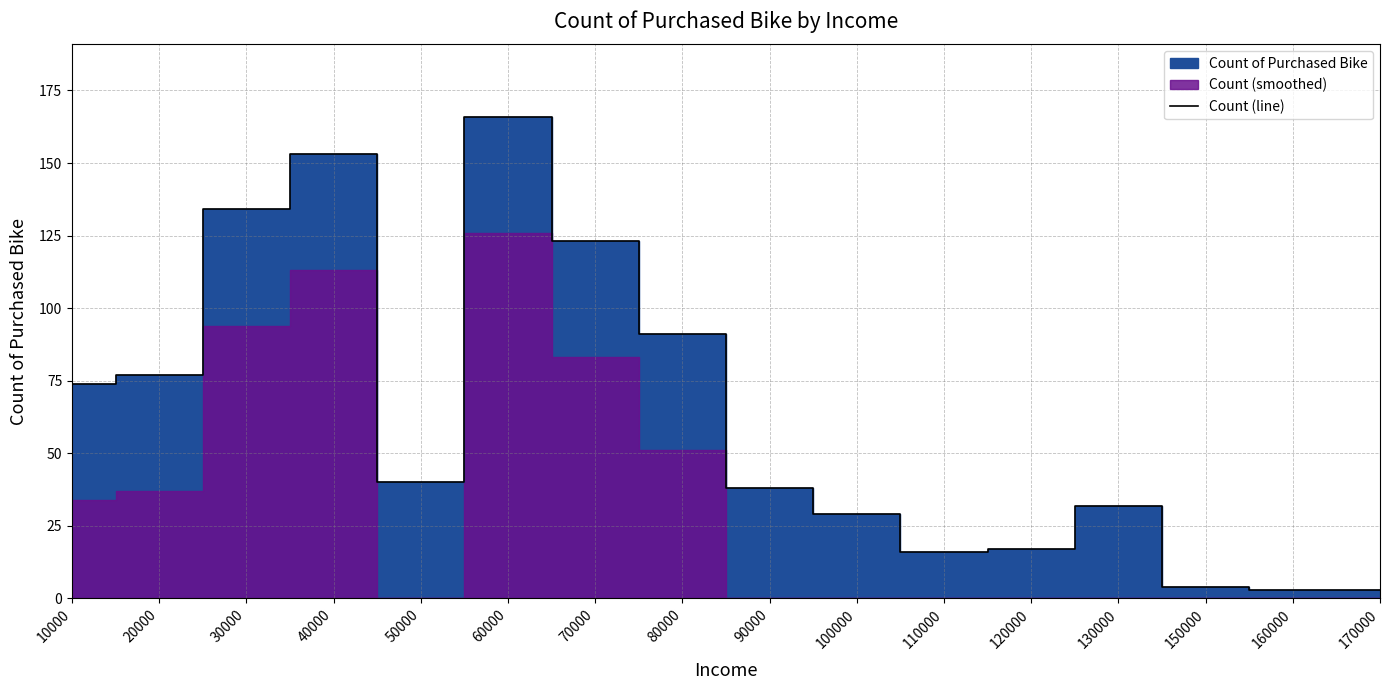

What is the ratio of the value at 20000 to the value at 170000?

25.7